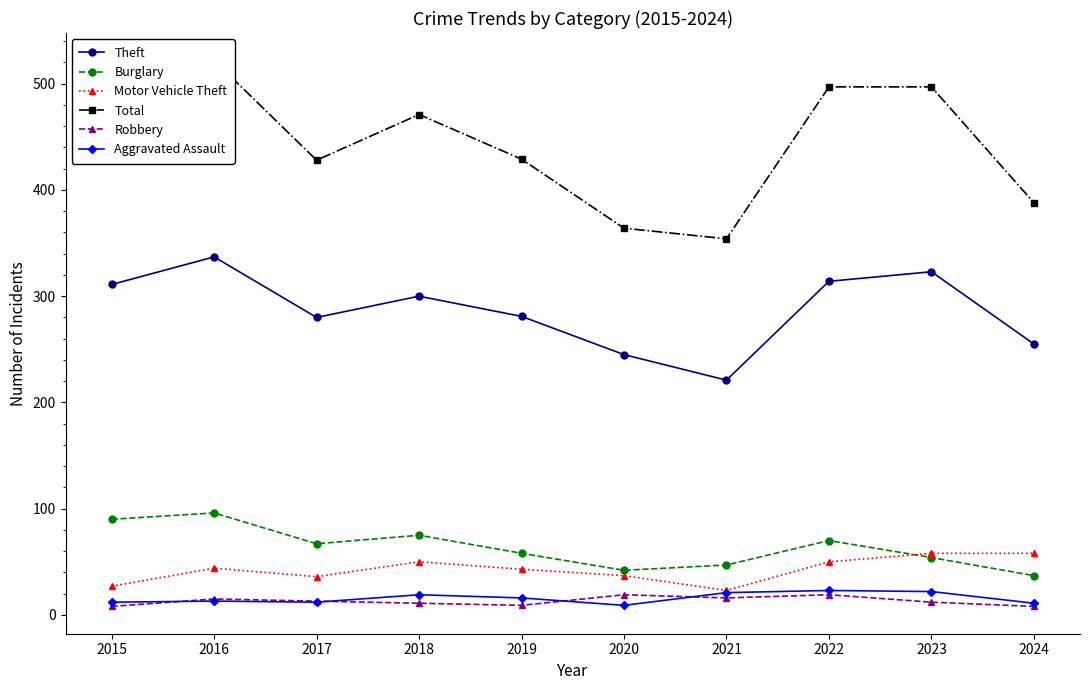

How many intersections are there between Burglary and Motor Vehicle Theft?

1